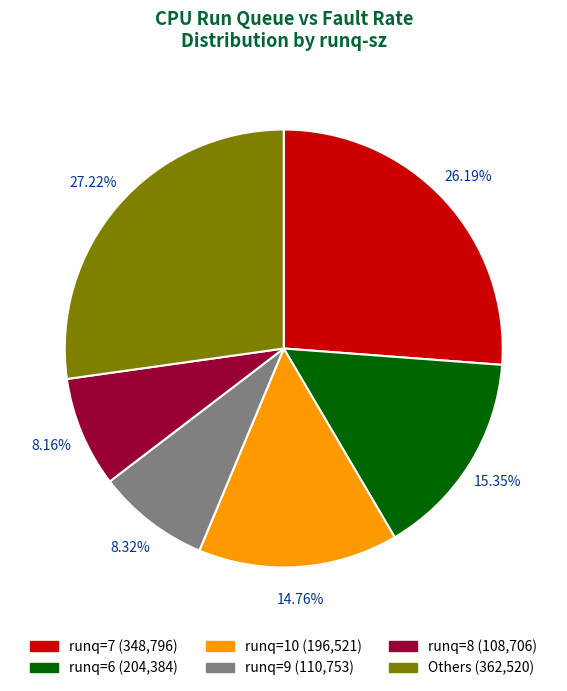

Does any single category account for the majority?

No